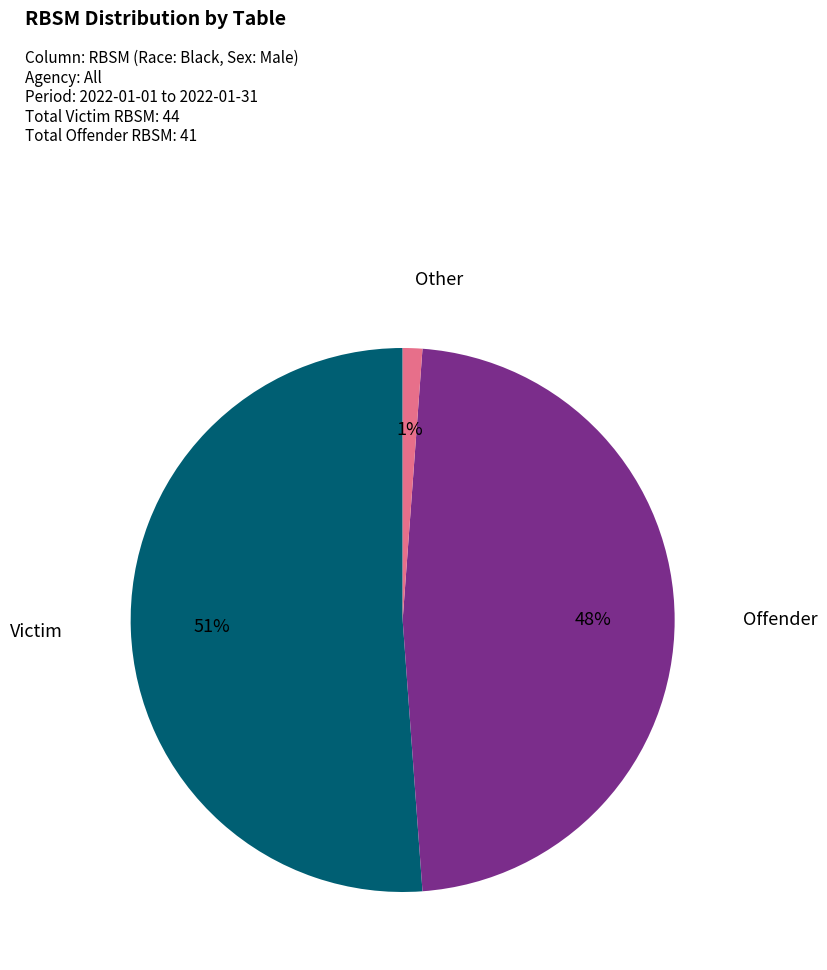

To the nearest percent, what is the average slice percentage?

33%